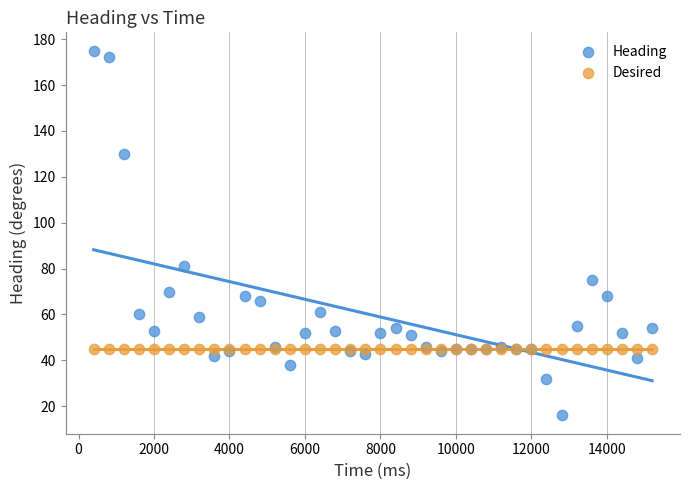

Which series reaches the maximum Y coordinate?

Heading